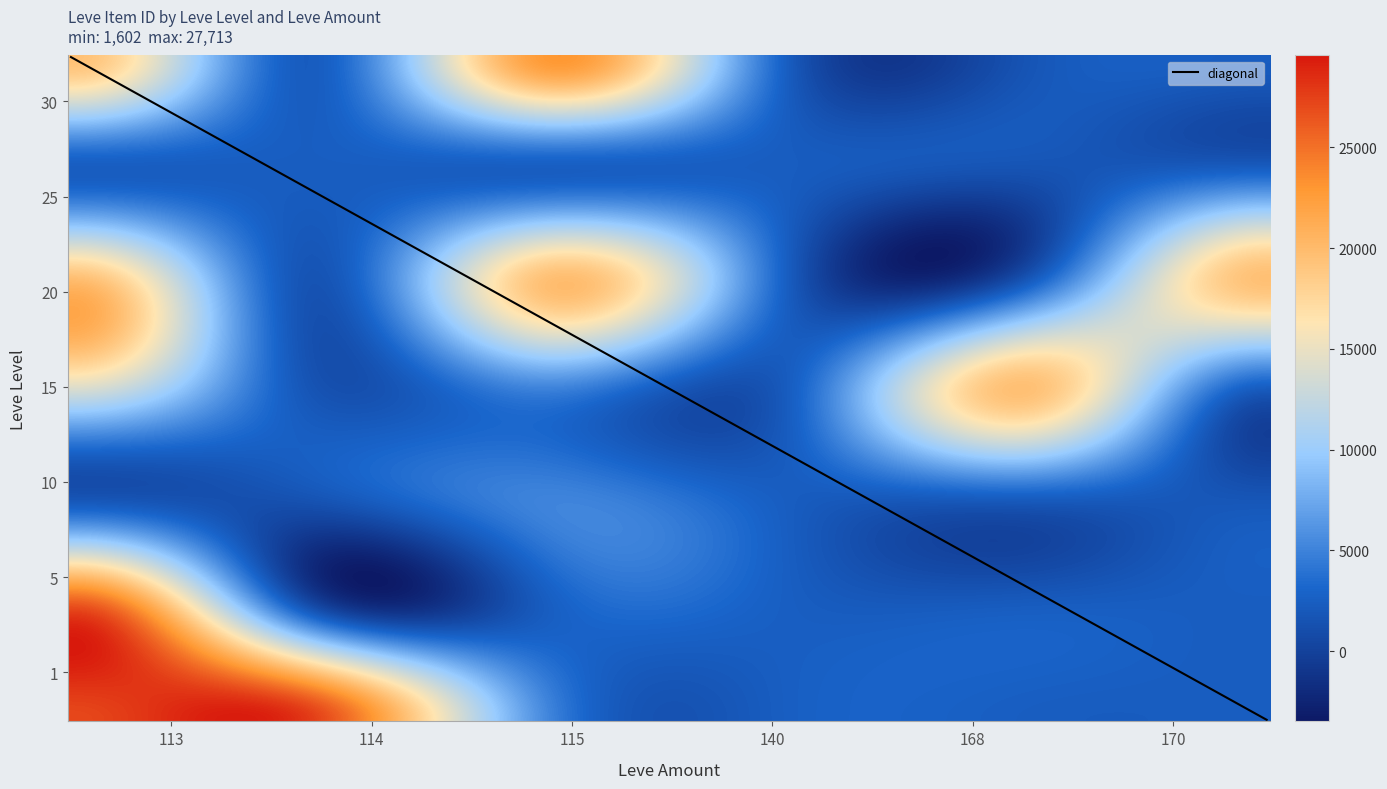

Which series has the widest spread of values?

5